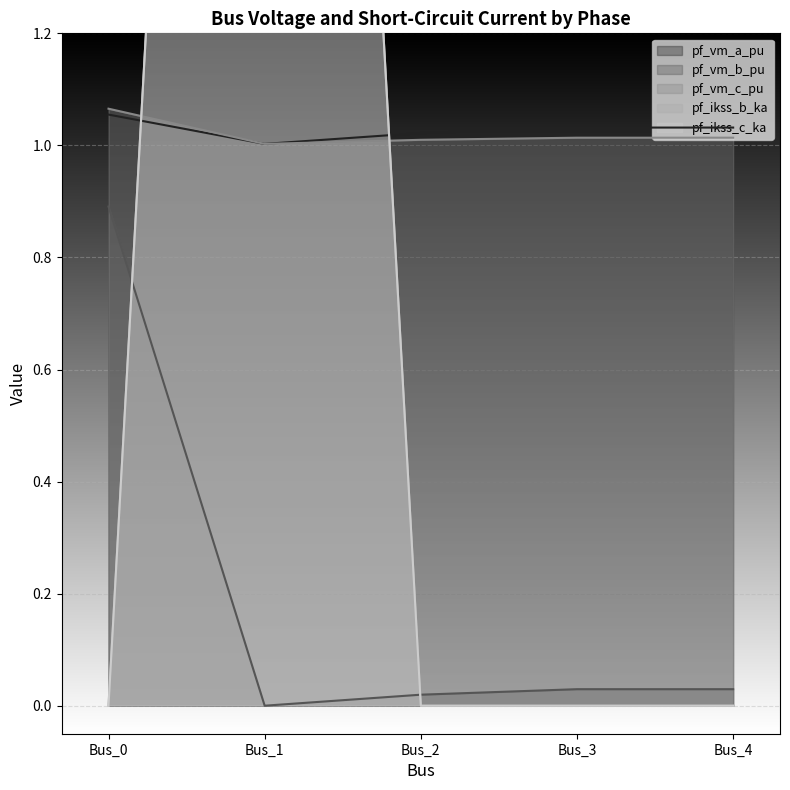

What is the greatest value displayed?

5.0